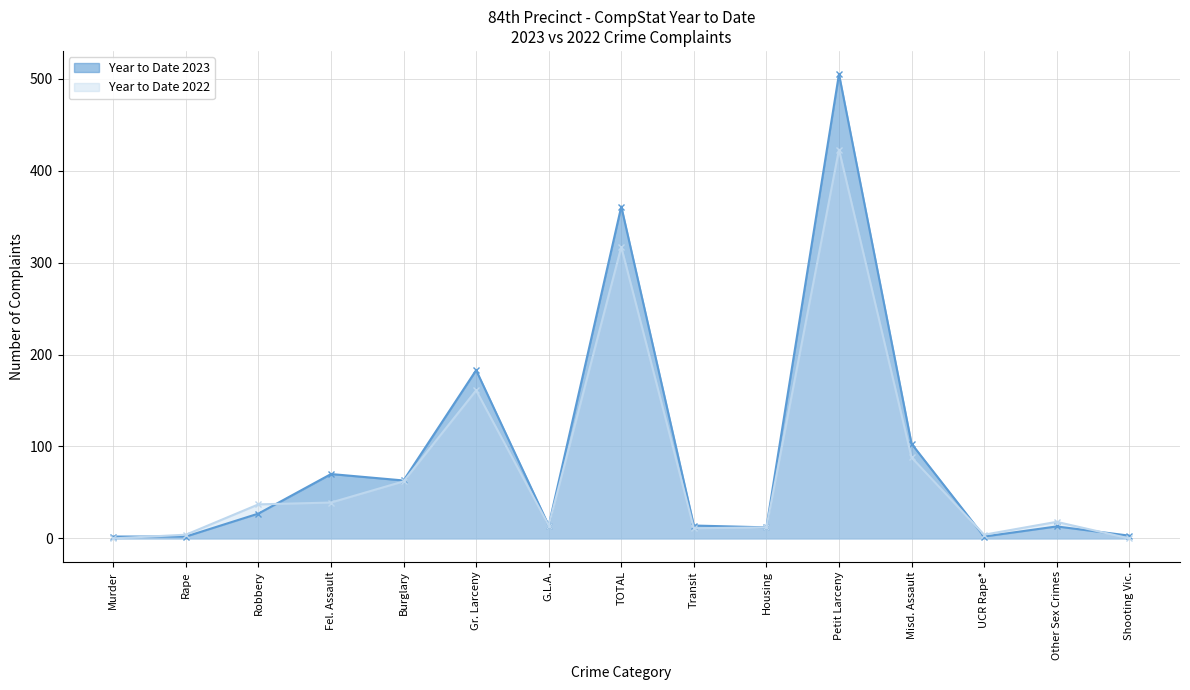

Which category has the lowest value in the Year to Date 2022 series?

Murder